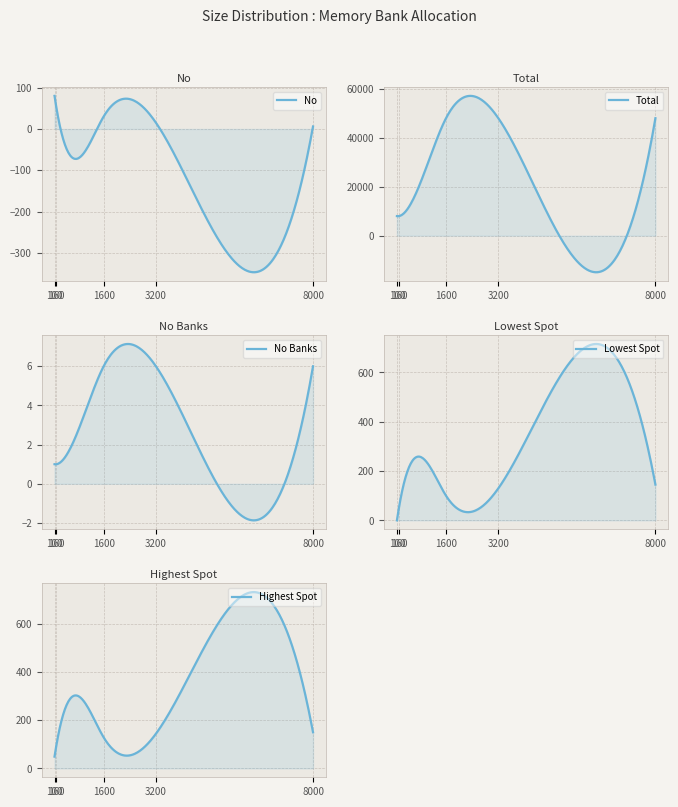

Which series has the largest range (max minus min)?

Total